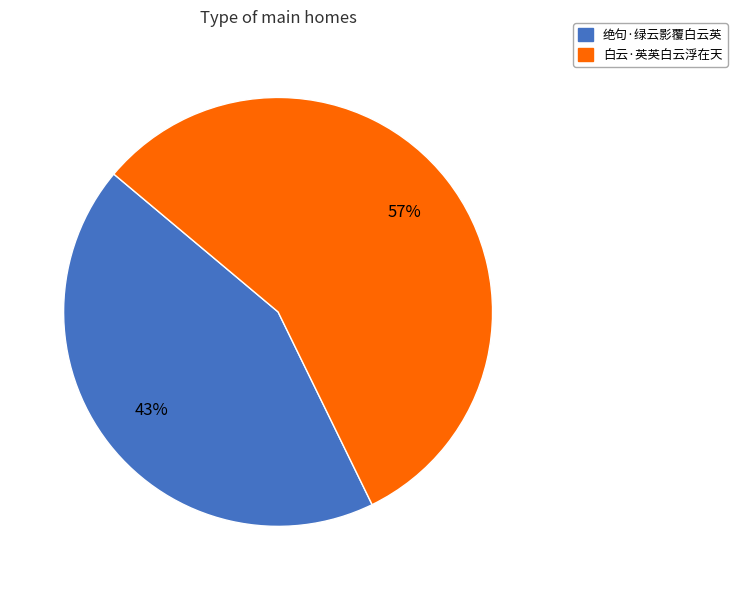

Is it true that 白云·英英白云浮在天 is 57% of the pie?

True